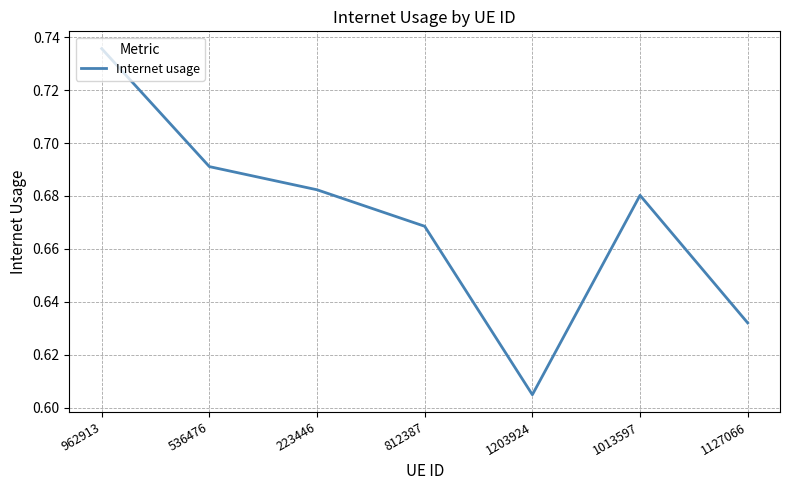

True or false: there are more than 1 points higher than both neighbors.

False